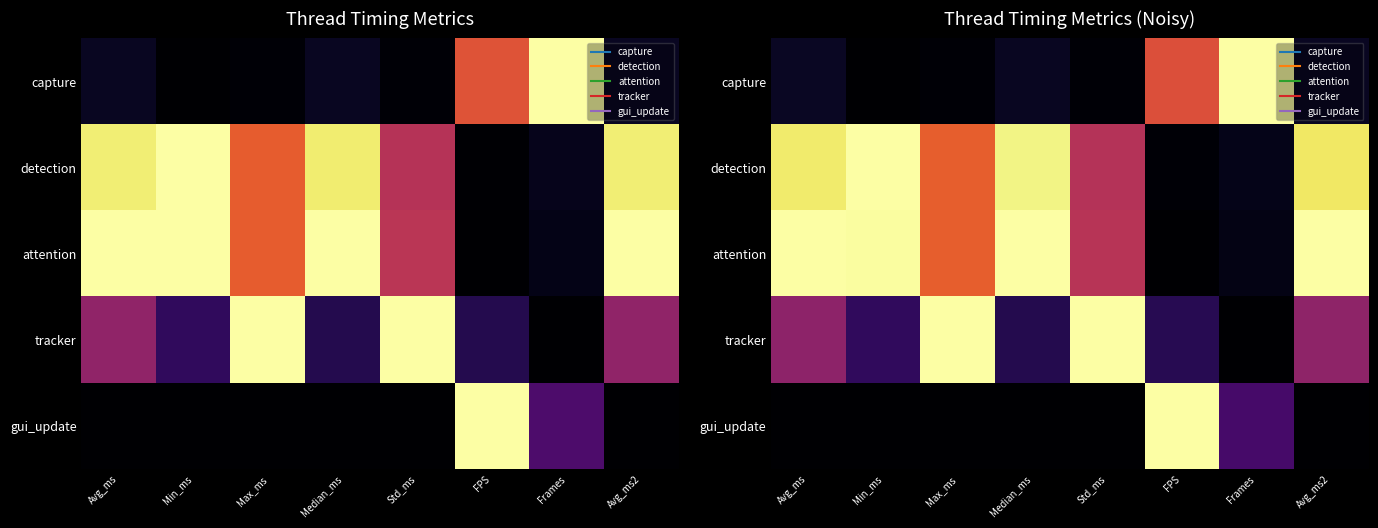

Which has a higher value, Median_ms or FPS?

FPS